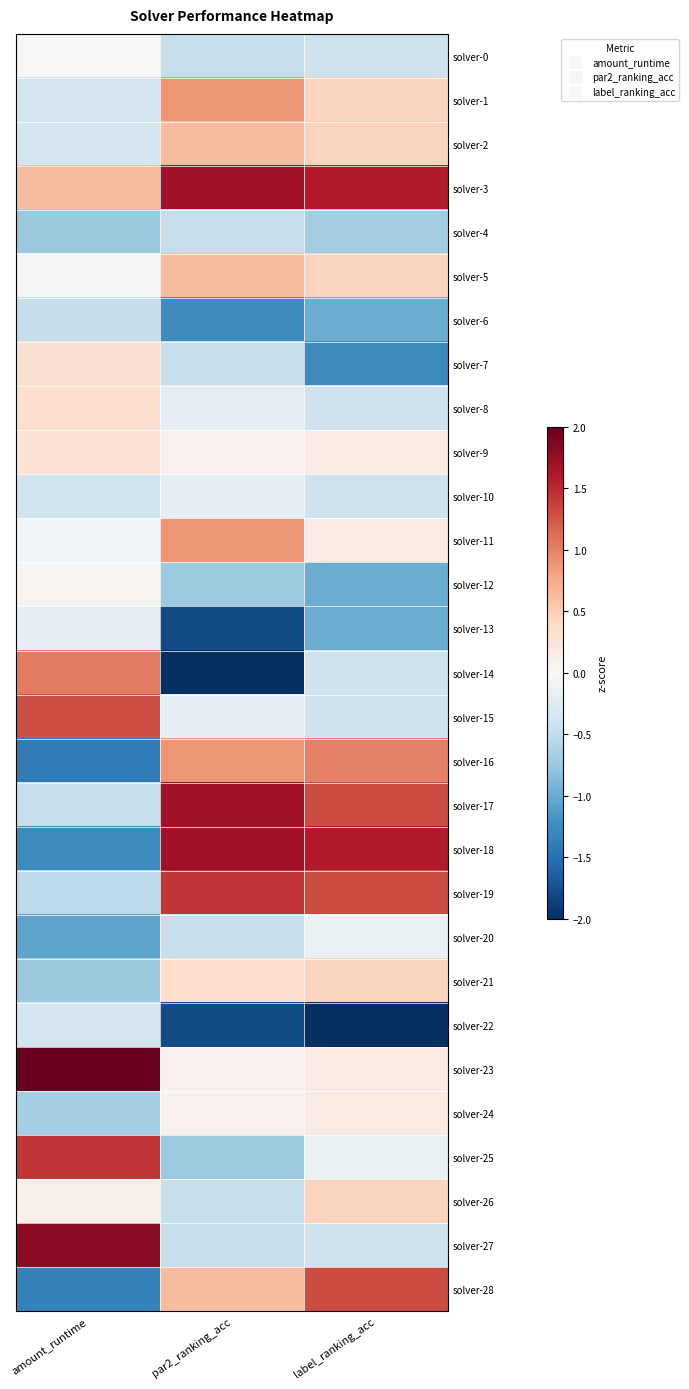

Reading right to left, transcribe all the data shown in this chart.

solver-0: label_ranking_acc=-0.4	par2_ranking_acc=-0.5	amount_runtime=-0.0
solver-1: label_ranking_acc=0.4	par2_ranking_acc=0.9	amount_runtime=-0.4
solver-2: label_ranking_acc=0.4	par2_ranking_acc=0.6	amount_runtime=-0.4
solver-3: label_ranking_acc=1.6	par2_ranking_acc=1.7	amount_runtime=0.6
solver-4: label_ranking_acc=-0.7	par2_ranking_acc=-0.5	amount_runtime=-0.7
solver-5: label_ranking_acc=0.4	par2_ranking_acc=0.6	amount_runtime=-0.0
solver-6: label_ranking_acc=-1.0	par2_ranking_acc=-1.3	amount_runtime=-0.5
solver-7: label_ranking_acc=-1.3	par2_ranking_acc=-0.5	amount_runtime=0.3
solver-8: label_ranking_acc=-0.4	par2_ranking_acc=-0.2	amount_runtime=0.3
solver-9: label_ranking_acc=0.2	par2_ranking_acc=0.1	amount_runtime=0.3
solver-10: label_ranking_acc=-0.4	par2_ranking_acc=-0.2	amount_runtime=-0.4
solver-11: label_ranking_acc=0.2	par2_ranking_acc=0.9	amount_runtime=-0.1
solver-12: label_ranking_acc=-1.0	par2_ranking_acc=-0.7	amount_runtime=0.1
solver-13: label_ranking_acc=-1.0	par2_ranking_acc=-1.8	amount_runtime=-0.2
solver-14: label_ranking_acc=-0.4	par2_ranking_acc=-2.1	amount_runtime=1.0
solver-15: label_ranking_acc=-0.4	par2_ranking_acc=-0.2	amount_runtime=1.3
solver-16: label_ranking_acc=1.0	par2_ranking_acc=0.9	amount_runtime=-1.4
solver-17: label_ranking_acc=1.3	par2_ranking_acc=1.7	amount_runtime=-0.5
solver-18: label_ranking_acc=1.6	par2_ranking_acc=1.7	amount_runtime=-1.3
solver-19: label_ranking_acc=1.3	par2_ranking_acc=1.4	amount_runtime=-0.5
solver-20: label_ranking_acc=-0.1	par2_ranking_acc=-0.5	amount_runtime=-1.1
solver-21: label_ranking_acc=0.4	par2_ranking_acc=0.4	amount_runtime=-0.7
solver-22: label_ranking_acc=-3.3	par2_ranking_acc=-1.8	amount_runtime=-0.4
solver-23: label_ranking_acc=0.2	par2_ranking_acc=0.1	amount_runtime=3.3
solver-24: label_ranking_acc=0.2	par2_ranking_acc=0.1	amount_runtime=-0.7
solver-25: label_ranking_acc=-0.1	par2_ranking_acc=-0.7	amount_runtime=1.4
solver-26: label_ranking_acc=0.4	par2_ranking_acc=-0.5	amount_runtime=0.1
solver-27: label_ranking_acc=-0.4	par2_ranking_acc=-0.5	amount_runtime=1.8
solver-28: label_ranking_acc=1.3	par2_ranking_acc=0.6	amount_runtime=-1.4